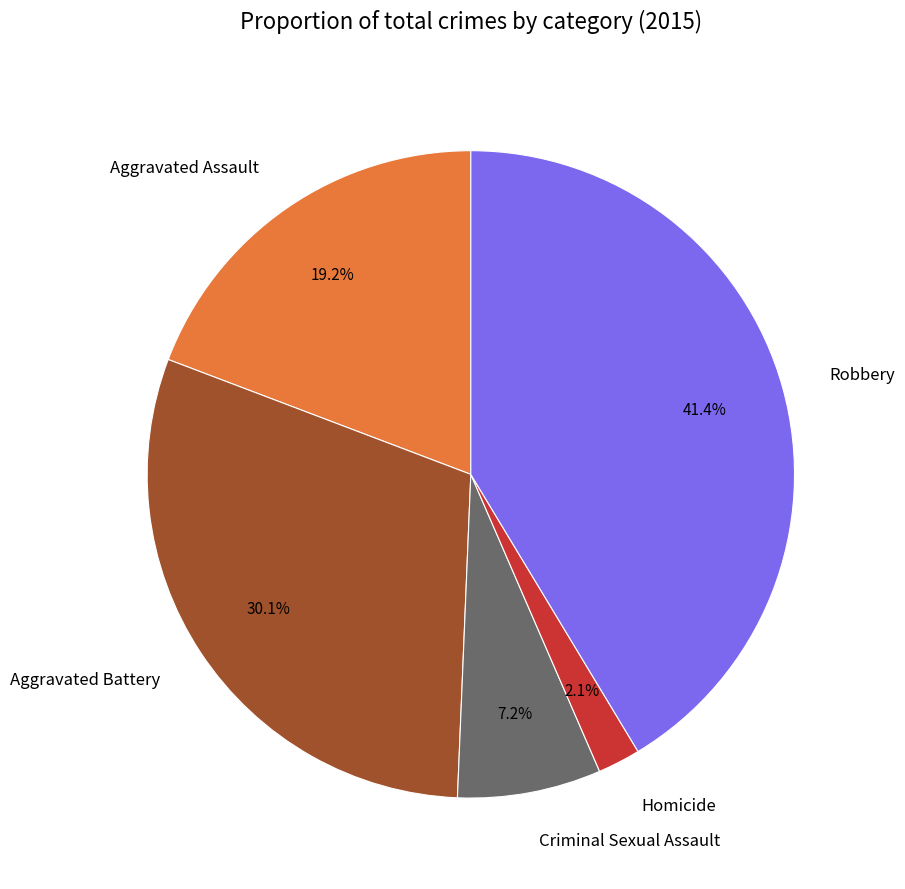

Rank the categories by value from lowest to highest.

Homicide, Criminal Sexual Assault, Aggravated Assault, Aggravated Battery, Robbery